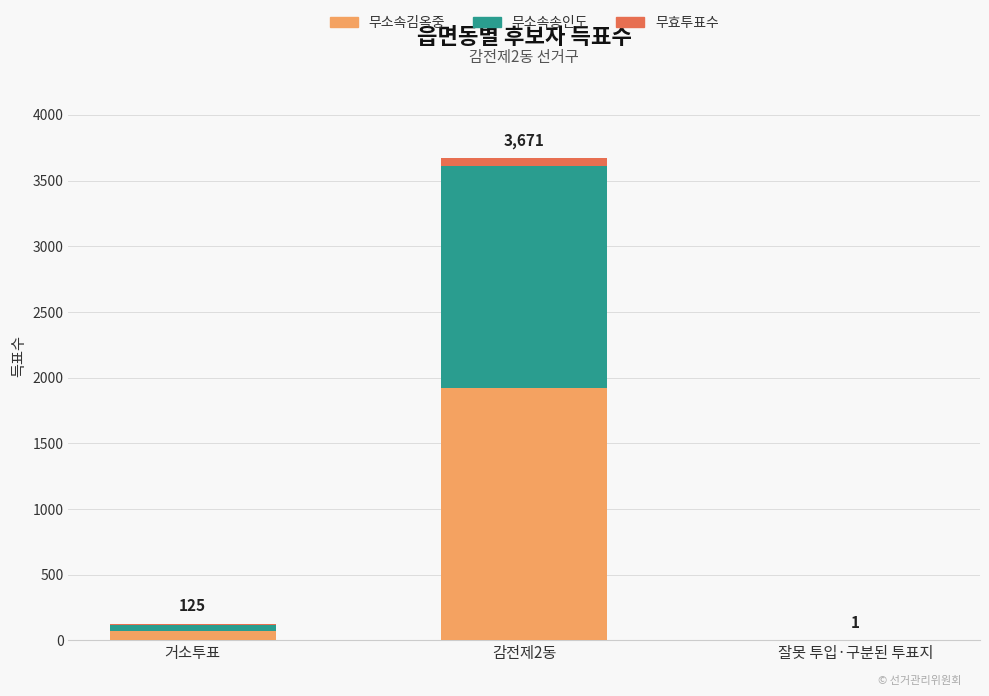

At which category is the sum across all series the highest?

감전제2동